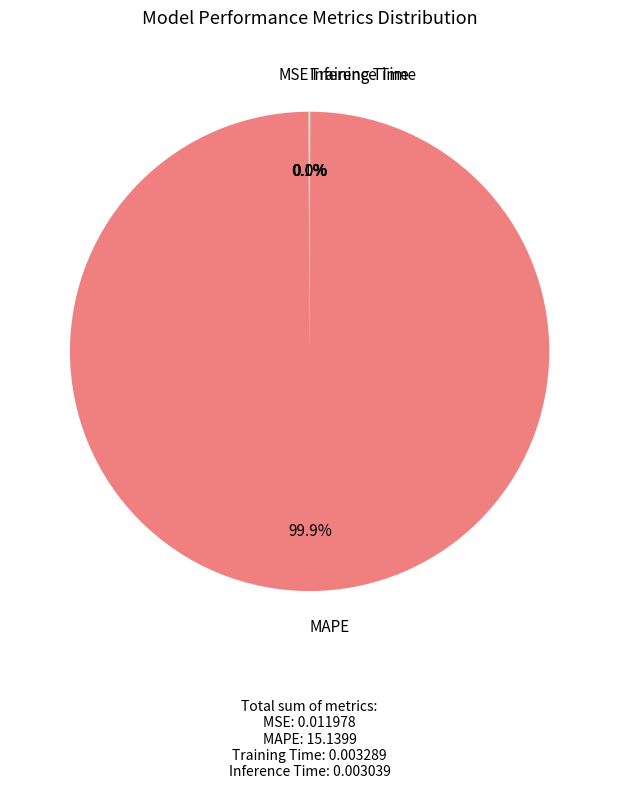

What is the largest slice in the pie chart?

MAPE